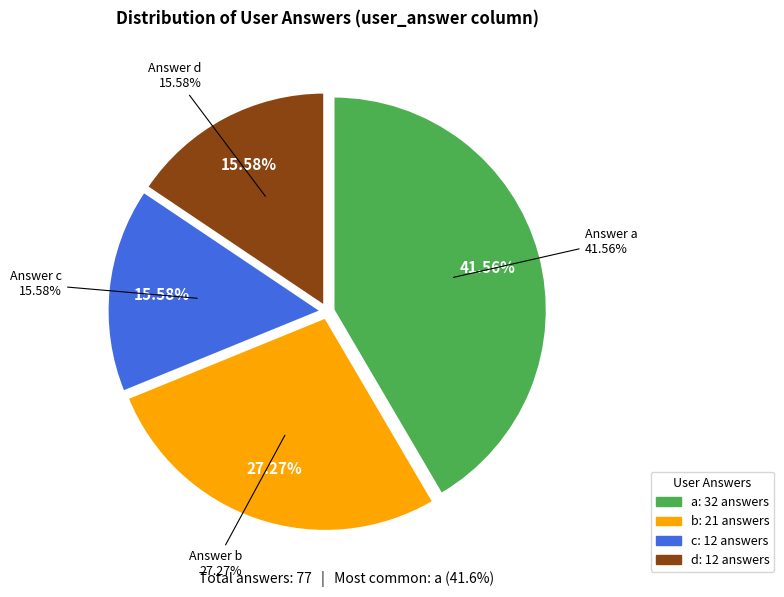

Rank the categories by value from highest to lowest.

a, b, c, d